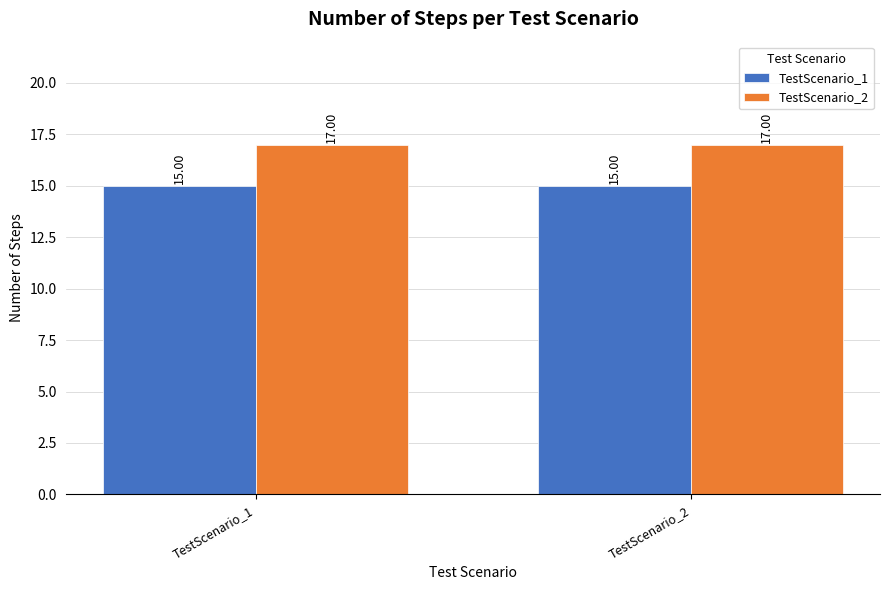

List the series in order of their peak value, highest first.

TestScenario_2, TestScenario_1